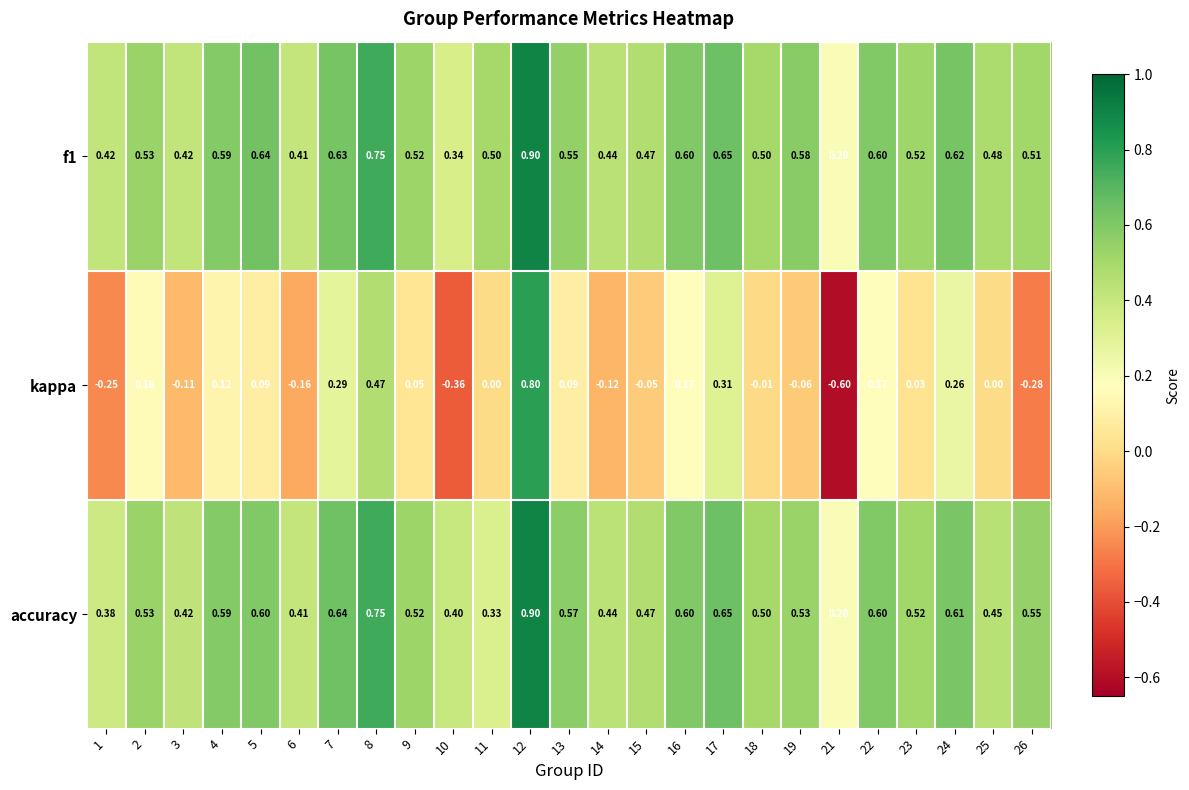

What is the spread (max minus min) of values at 19?

0.6